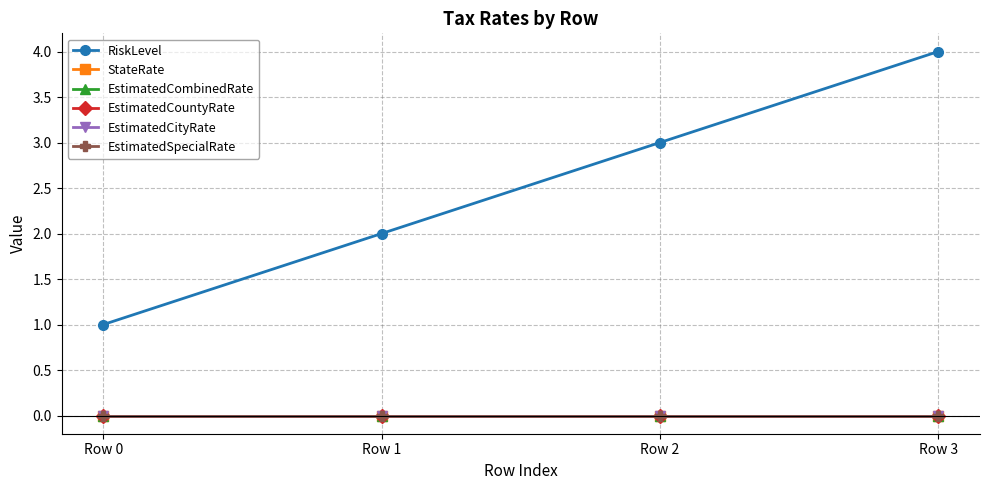

True or false: EstimatedCityRate and RiskLevel intersect in this chart.

False